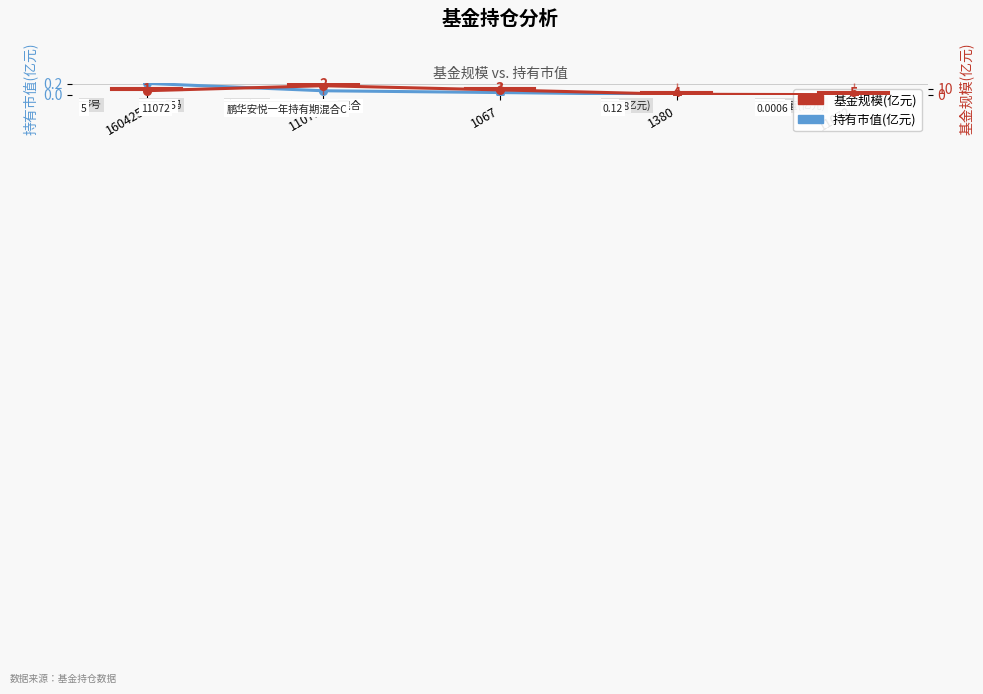

Which series has the largest total across all categories?

基金规模